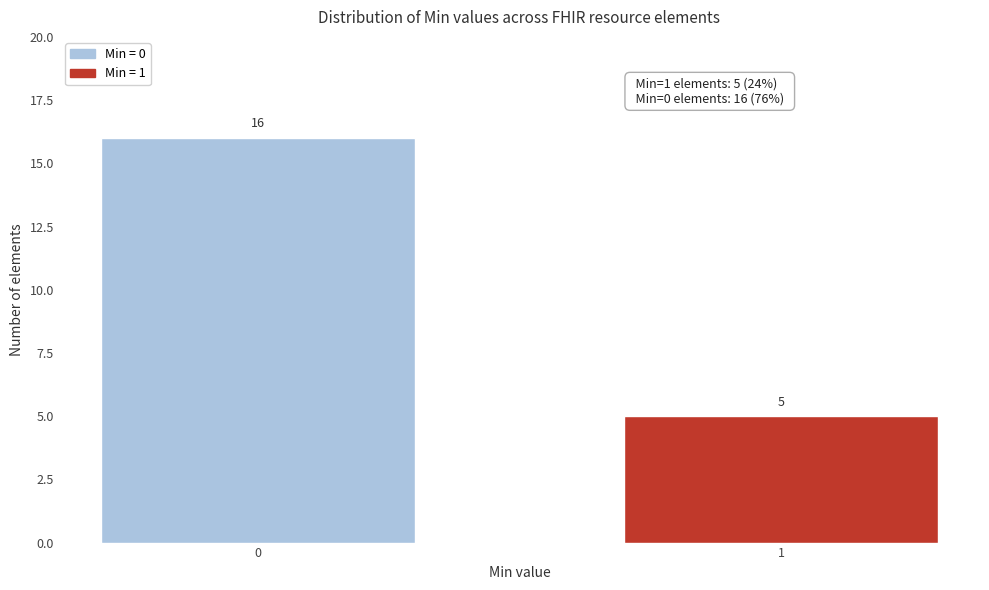

Reading right to left, list all the values displayed in this chart.

1=5	0=16